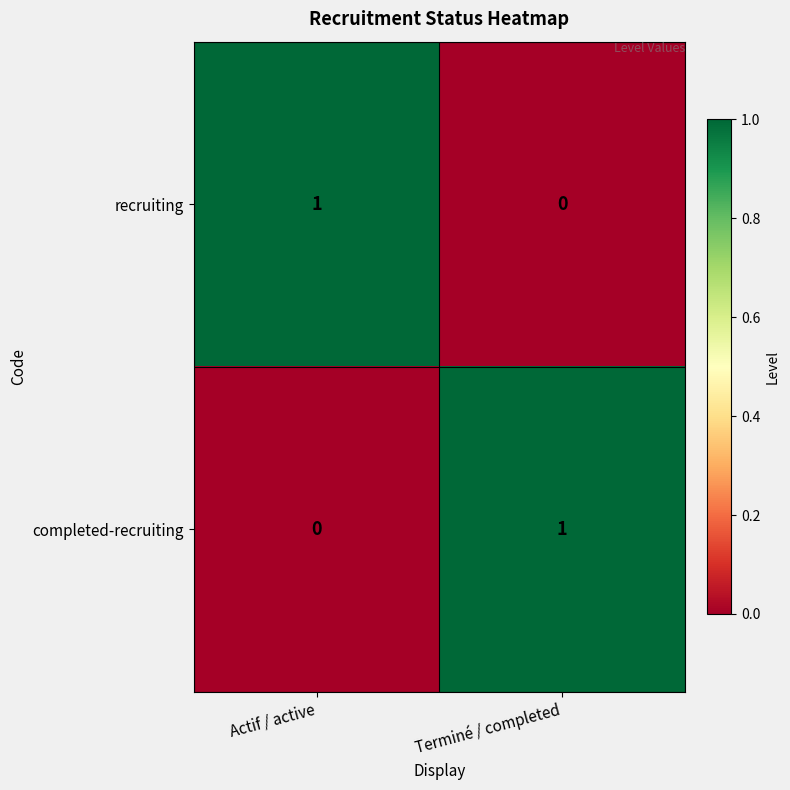

List the labels in order of recruiting value, largest first.

Actif / active, Terminé / completed